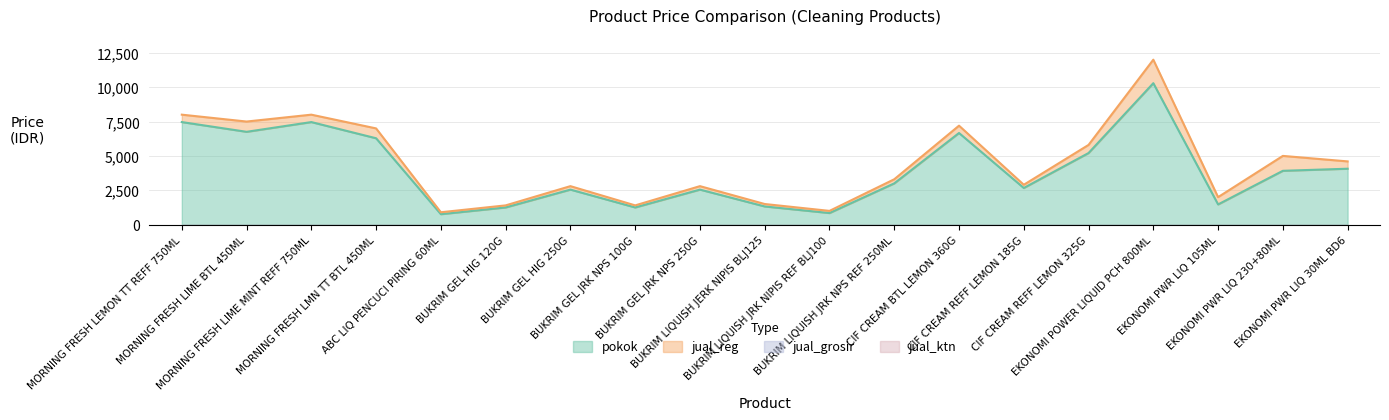

Which series has the largest total across all categories?

jual_reg